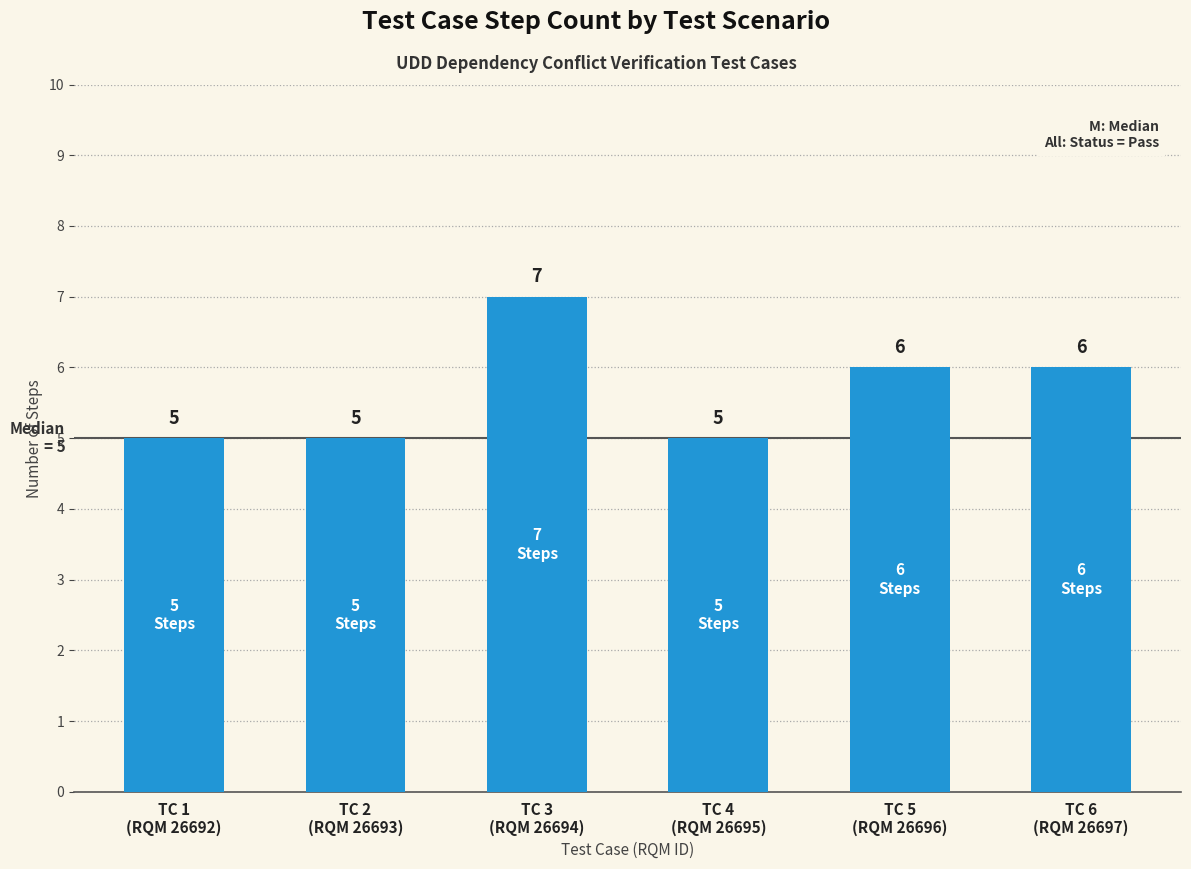

What is the difference between the maximum and second lowest values?

2